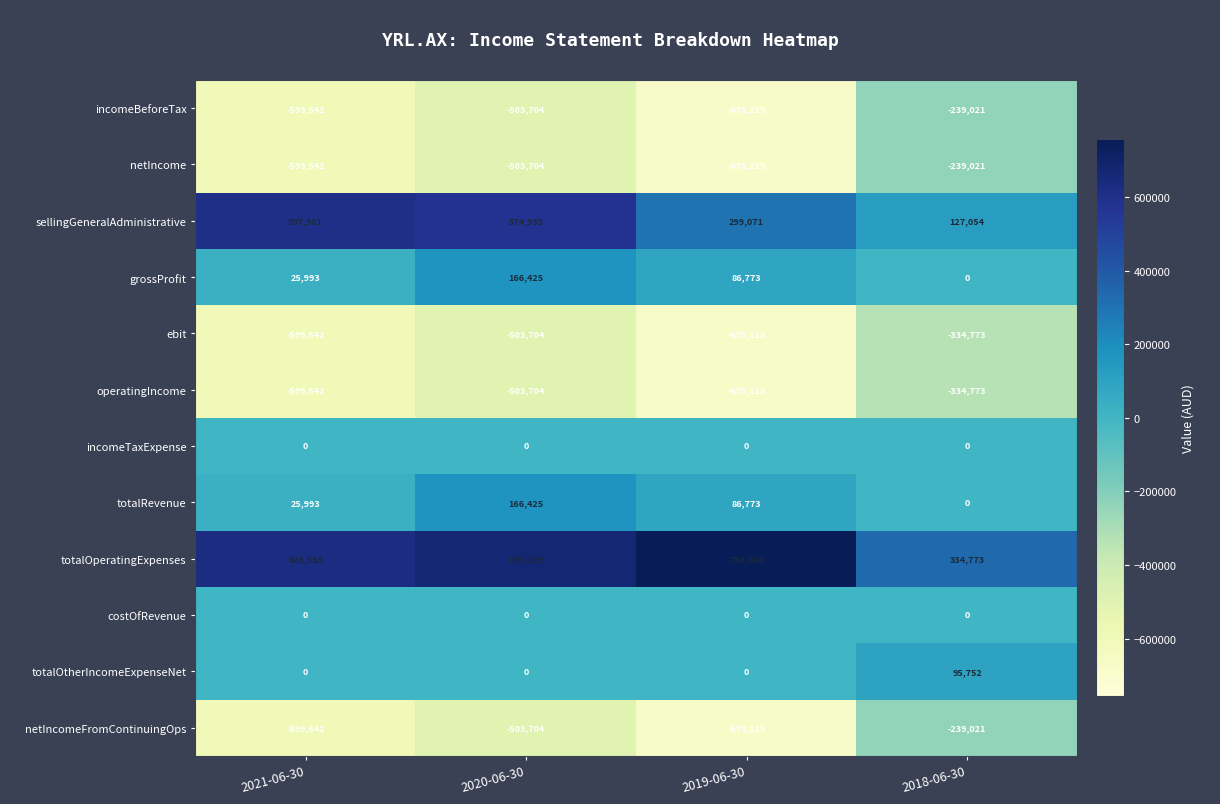

True or false: incomeBeforeTax has a value of -670115 at 2019-06-30.

True